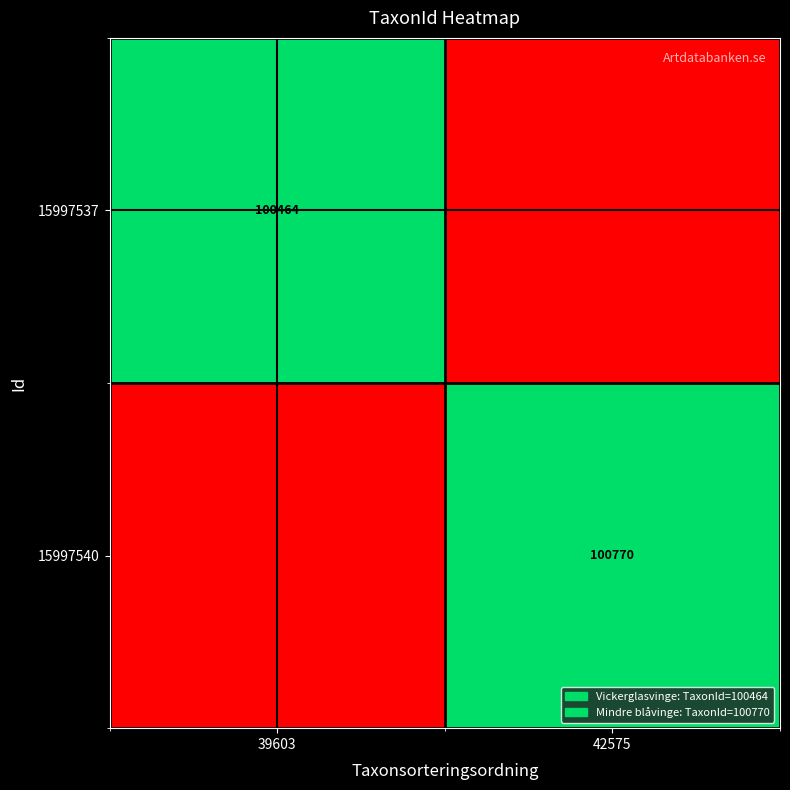

The value of 15997540 at 42575 is 100770. True or false?

True